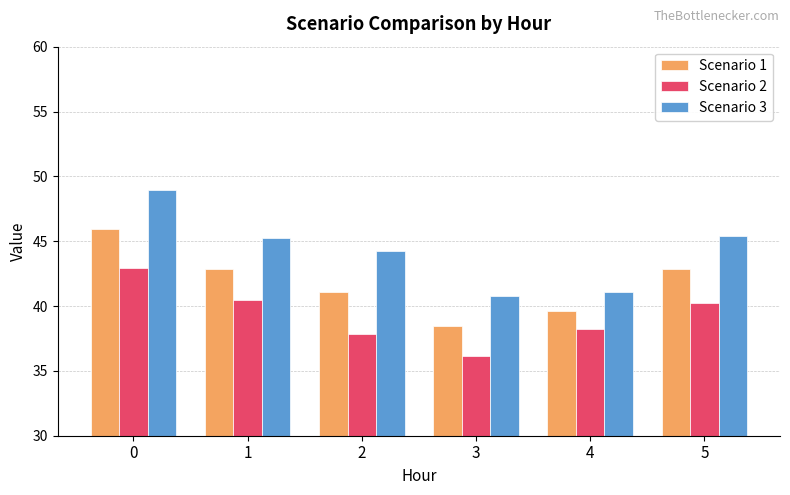

Read the Scenario 3 value at 2.

44.2